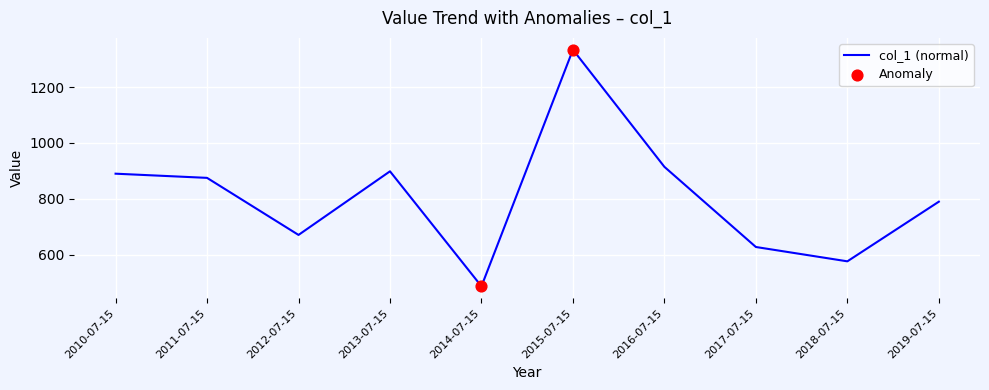

What is the ratio of the value at 2019-07-15 to the value at 2018-07-15?

1.4